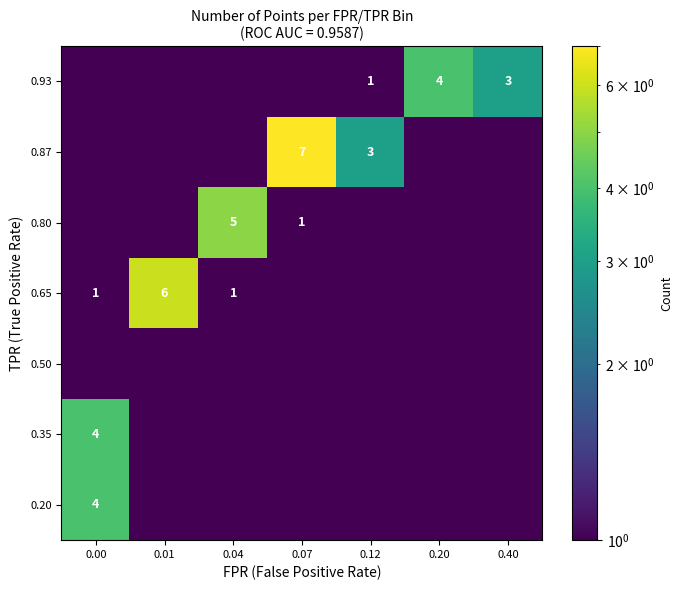

True or false: 0.35 has a value of 4.0 at 0.00.

True